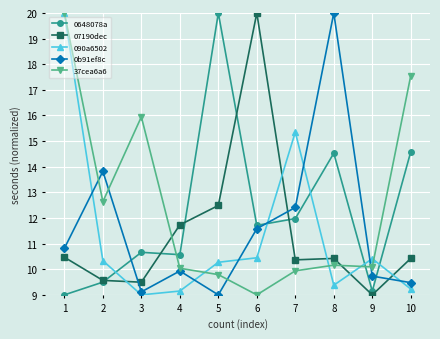

Count the number of categories in the chart.

10